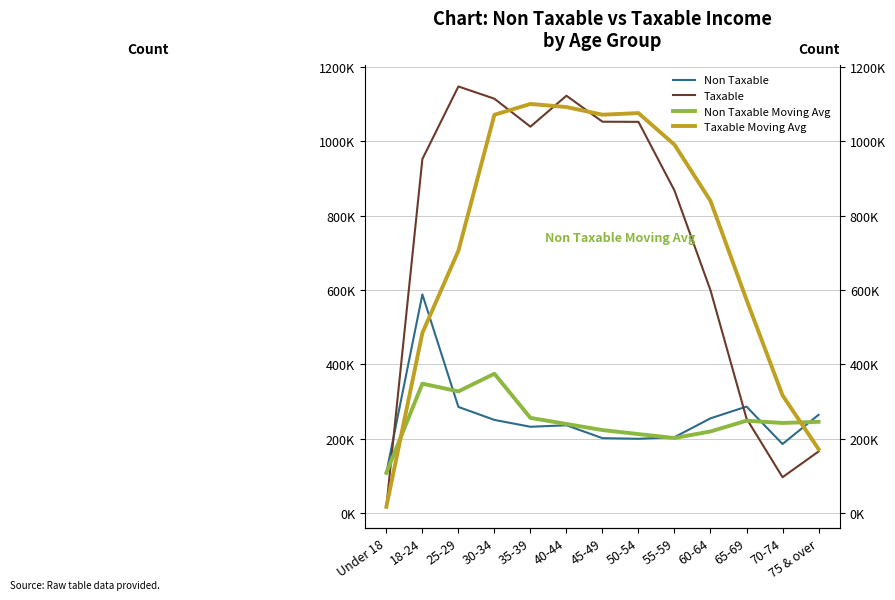

What are all the series names shown in the legend?

Non Taxable, Taxable, Non Taxable Moving Avg, Taxable Moving Avg